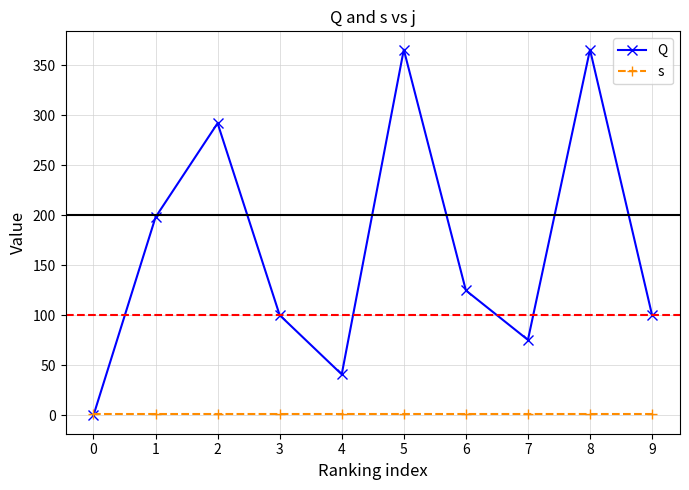

Between which two adjacent categories do Q and s first intersect?

0 and 1